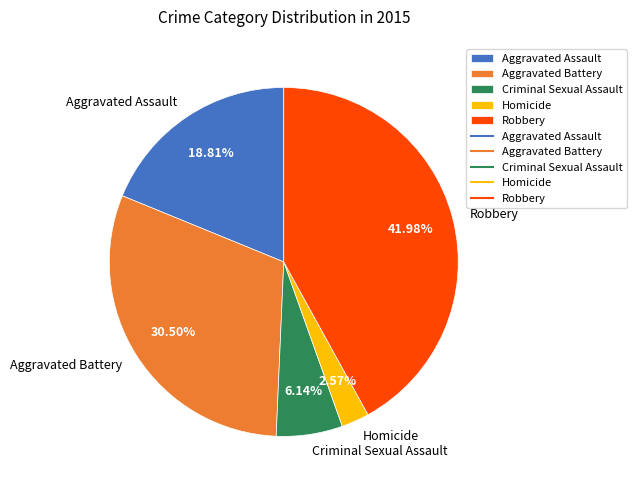

Rank the categories by value from lowest to highest.

Homicide, Criminal Sexual Assault, Aggravated Assault, Aggravated Battery, Robbery